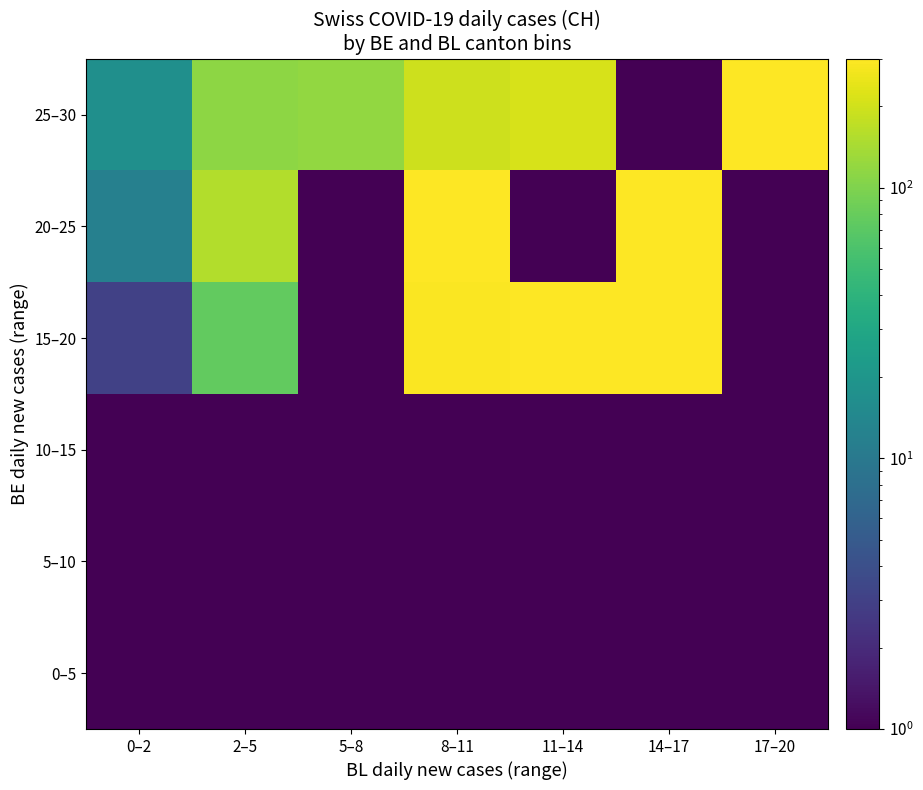

What is the maximum value shown in the chart?

849.0